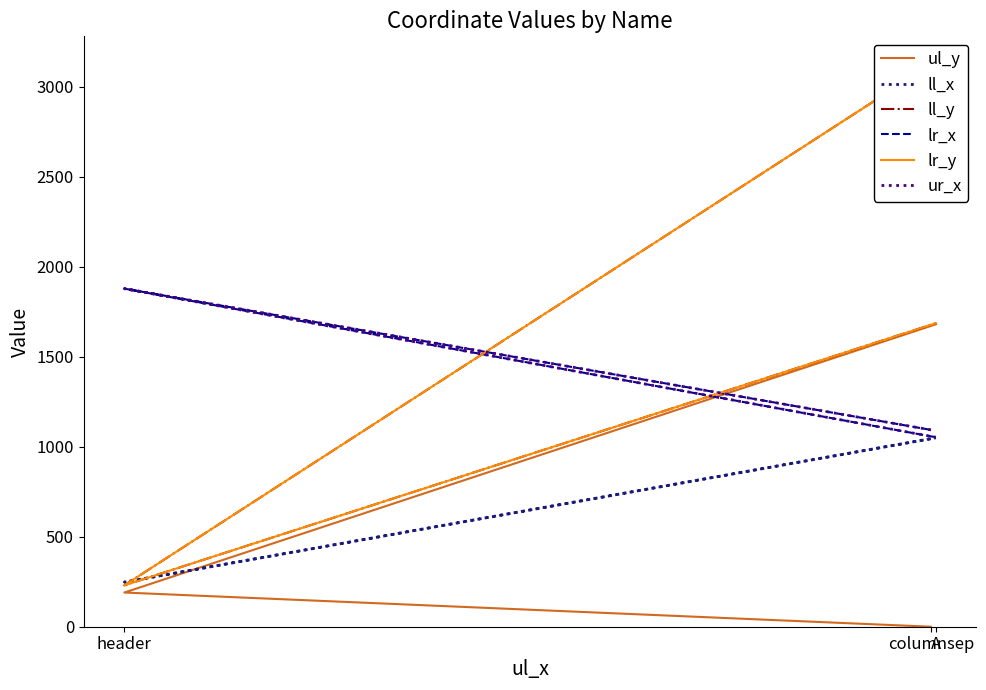

The lr_x series shows 642 at columnsep. True or false?

False